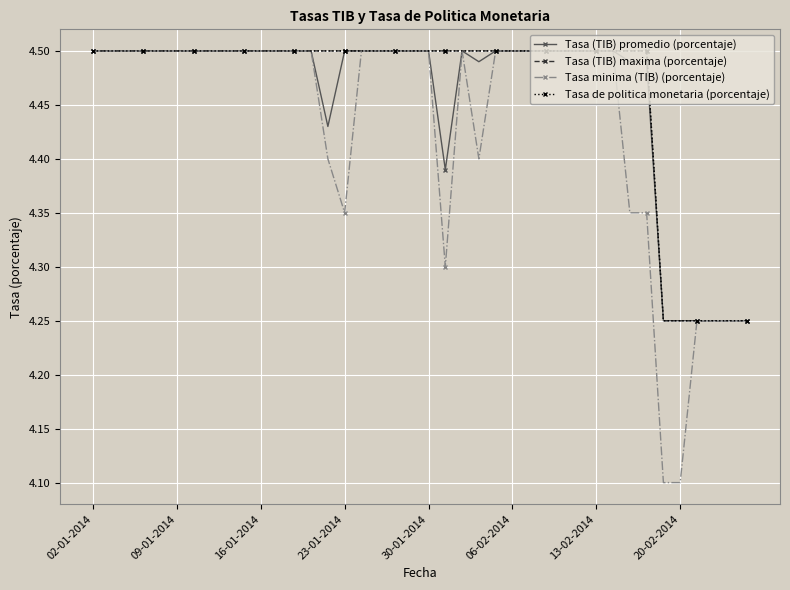

Rank the series by their maximum value, from highest to lowest.

Tasa (TIB) promedio (porcentaje), Tasa (TIB) maxima (porcentaje), Tasa minima (TIB) (porcentaje), Tasa de politica monetaria (porcentaje)